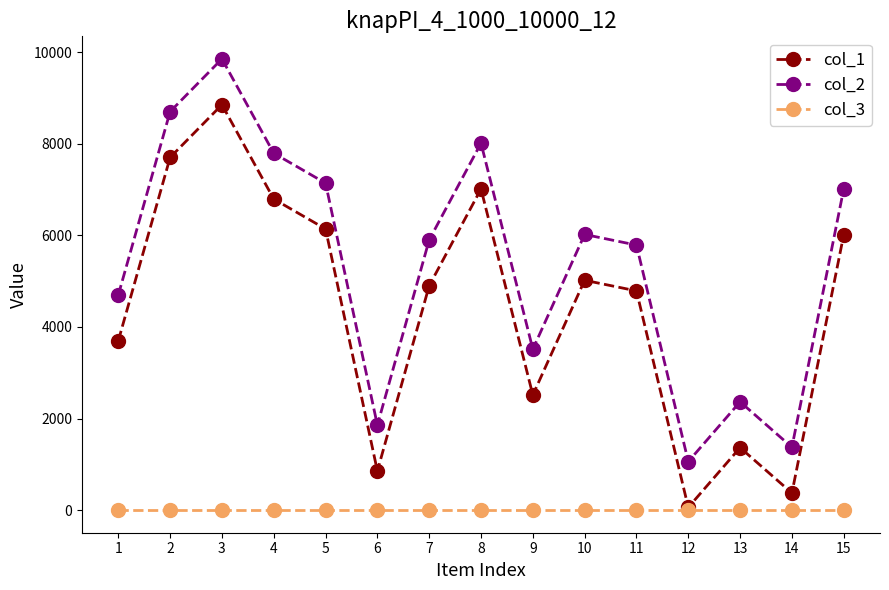

Rank the categories by col_1 value from lowest to highest.

12, 14, 6, 13, 9, 1, 11, 7, 10, 15, 5, 4, 8, 2, 3